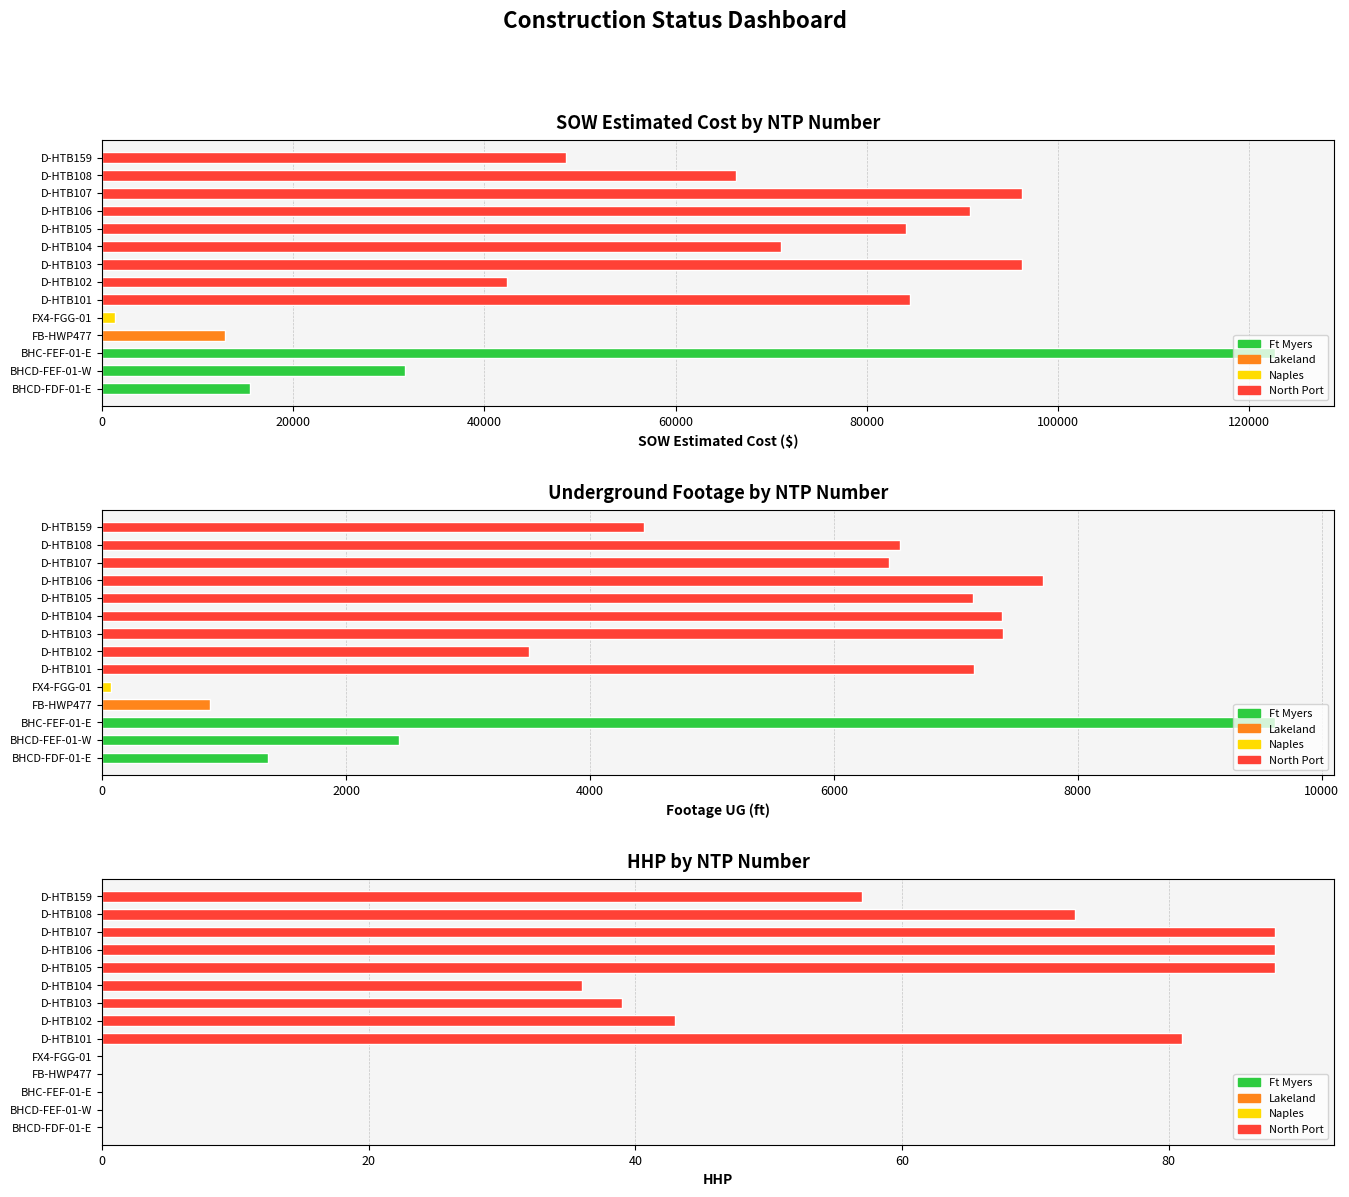

The HHP series shows 88.0 at D-HTB106. True or false?

True